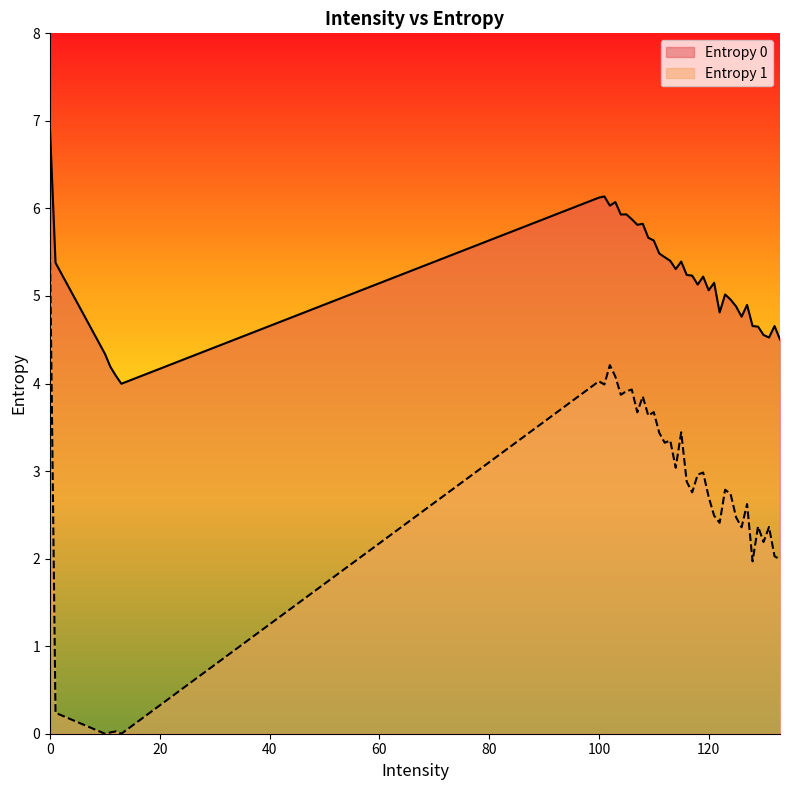

How many lines are shown in the chart?

2